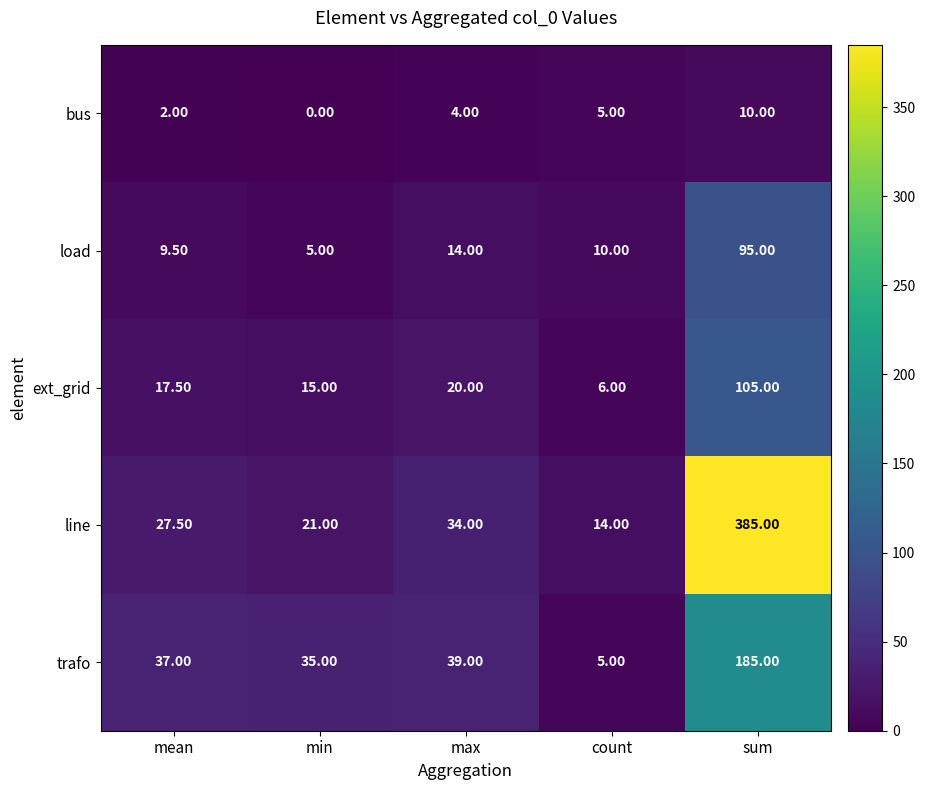

Which series has the largest range (max minus min)?

line